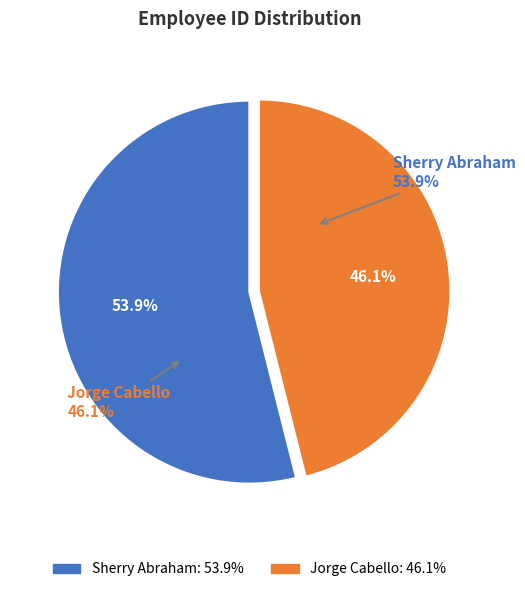

To the nearest percent, what is the difference between the largest and smallest slice percentages?

8%